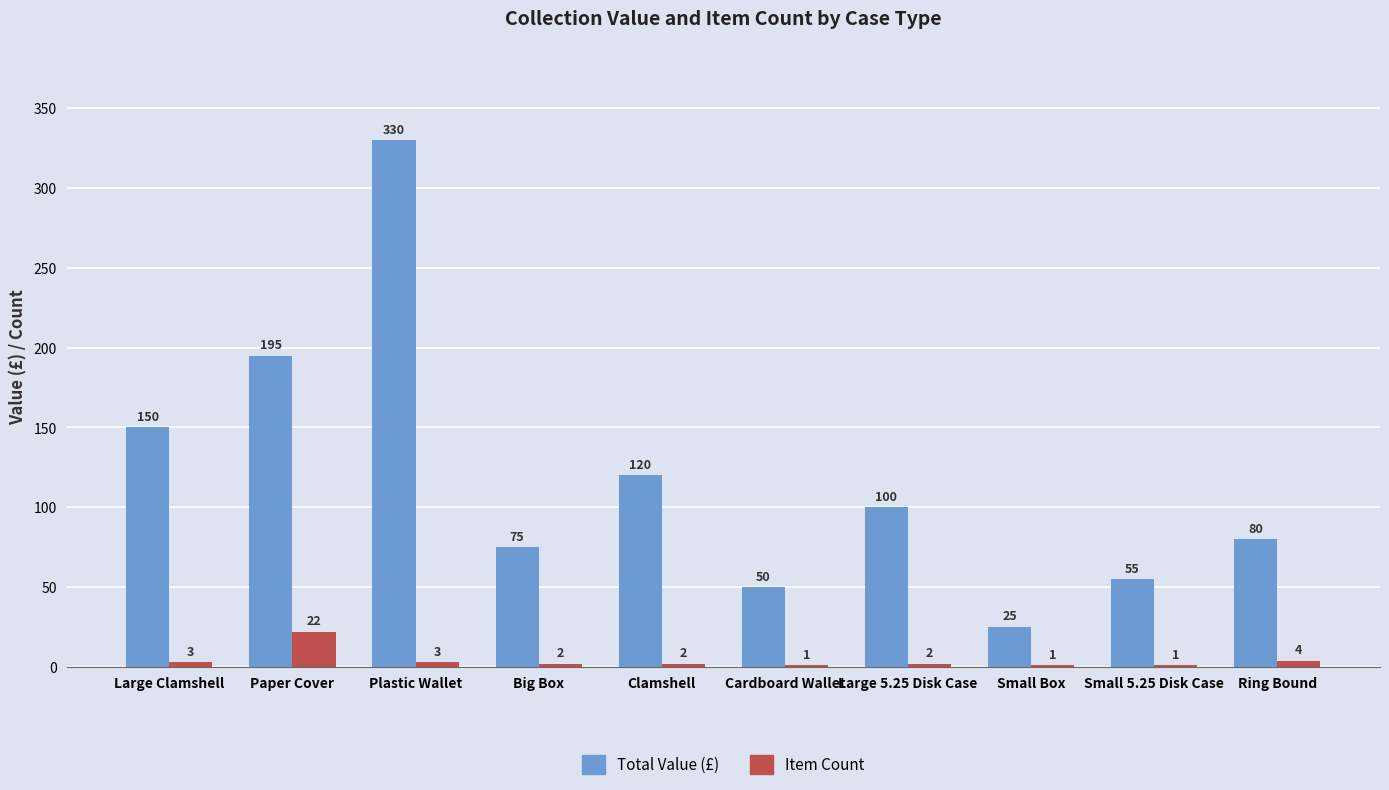

Which series changed the most between Small 5.25 Disk Case and Ring Bound?

Total Value (£)